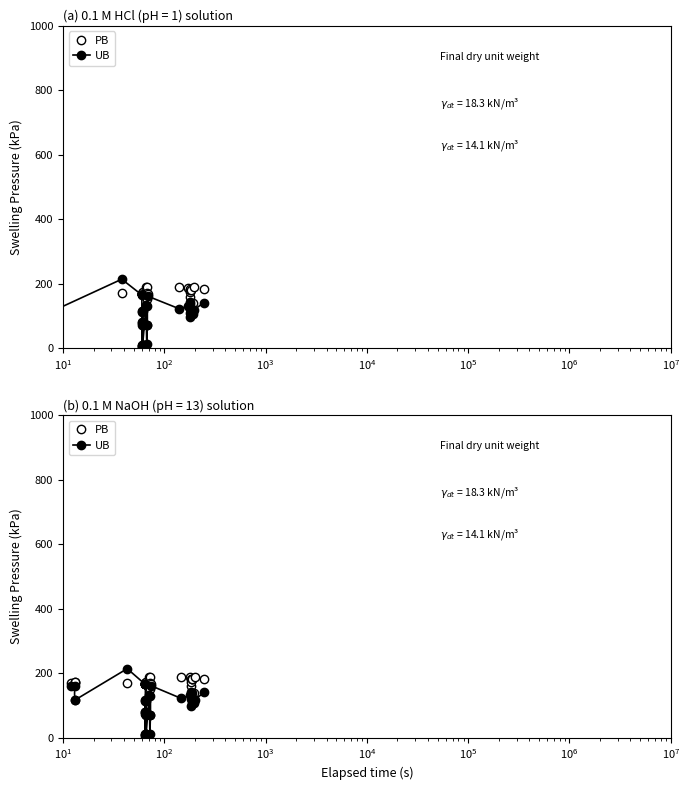

Does the chart display data point markers on the line(s)?

Yes